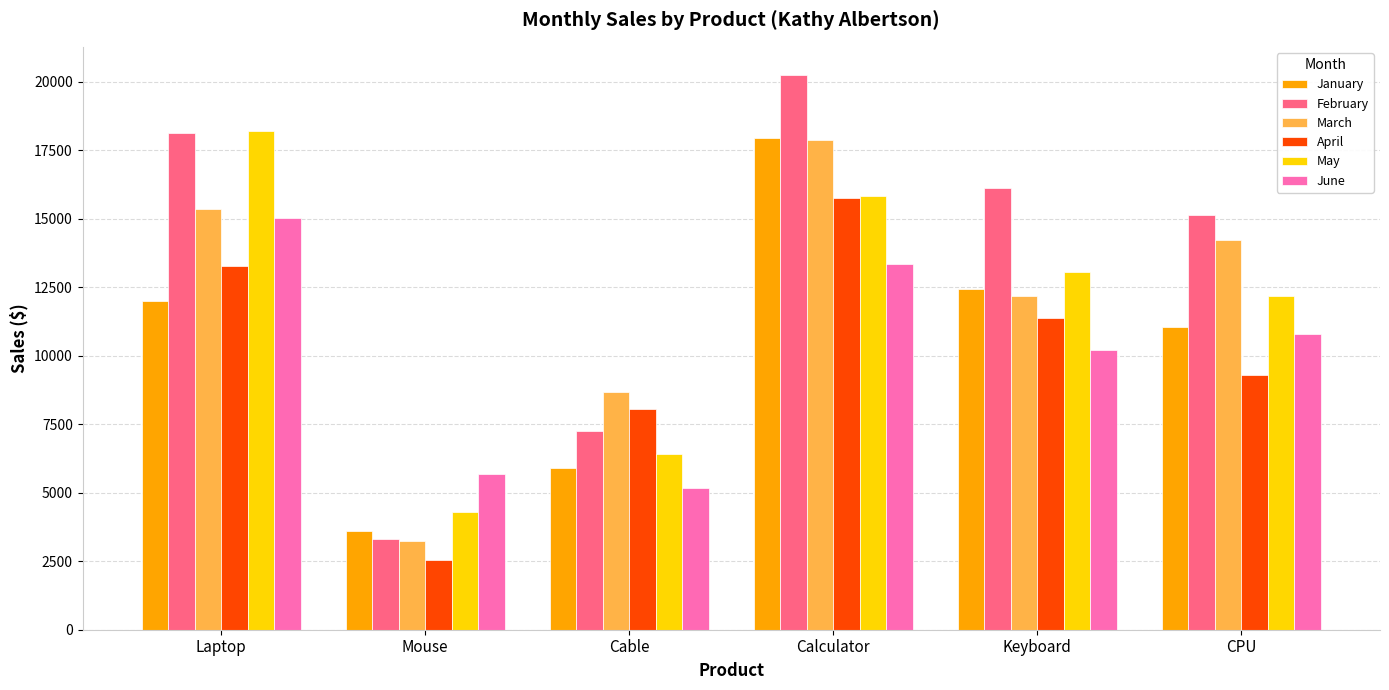

What is the maximum value shown in the chart?

20260